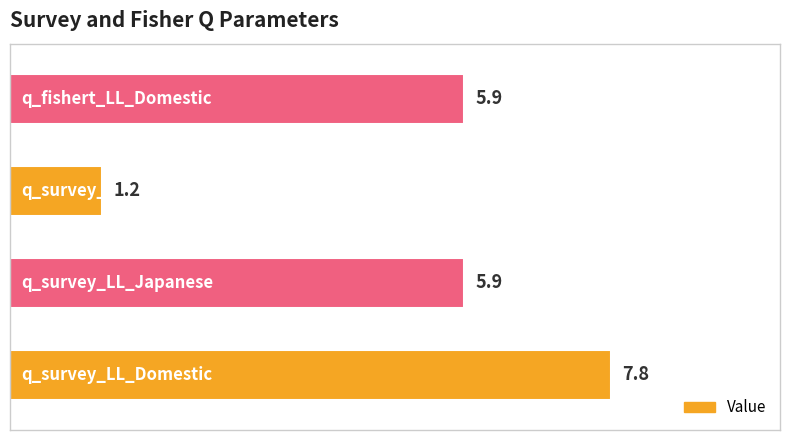

How many values are between 5 and 7?

2